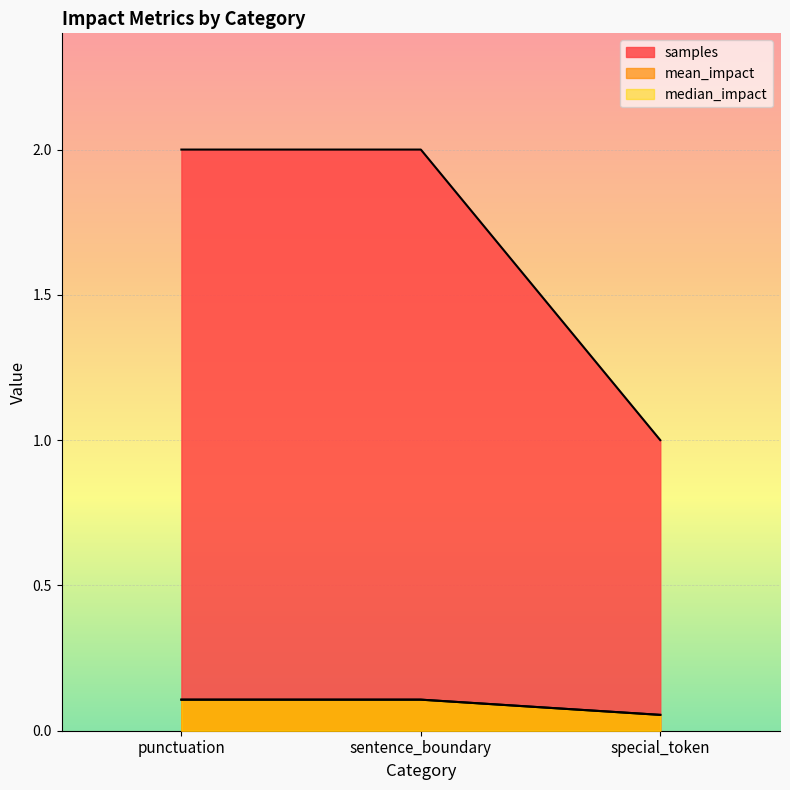

How many mean_impact values are between 0 and 1?

3